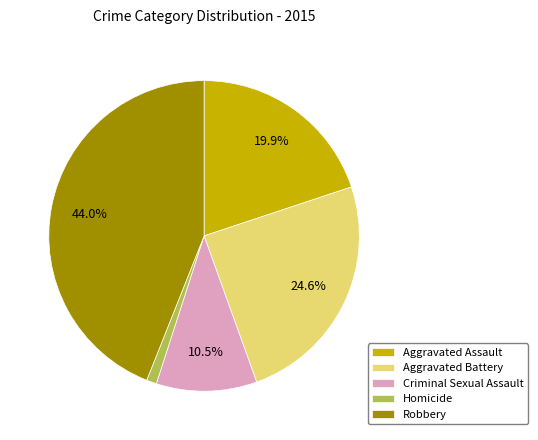

To the nearest percent, what portion does Aggravated Assault represent?

20%